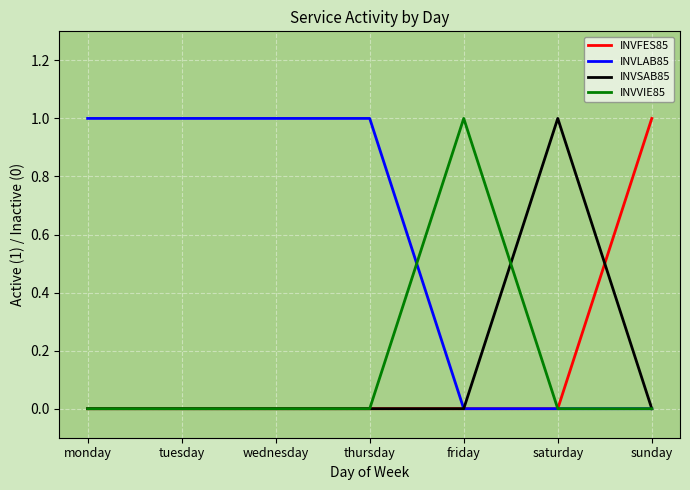

Reading right to left, extract all data points from this chart.

INVFES85: 1	0	0	0	0	0	0
INVLAB85: 0	0	0	1	1	1	1
INVSAB85: 0	1	0	0	0	0	0
INVVIE85: 0	0	1	0	0	0	0